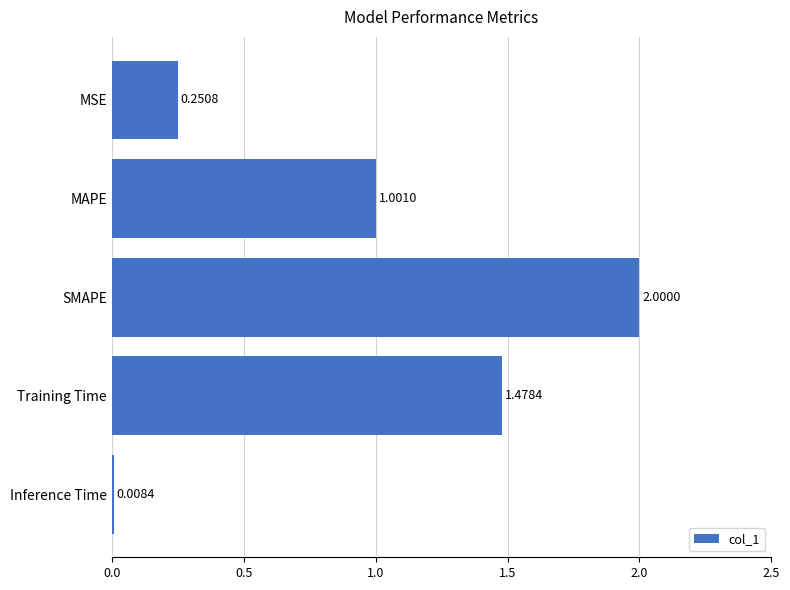

What is the label of the 3rd bar from the bottom?

SMAPE